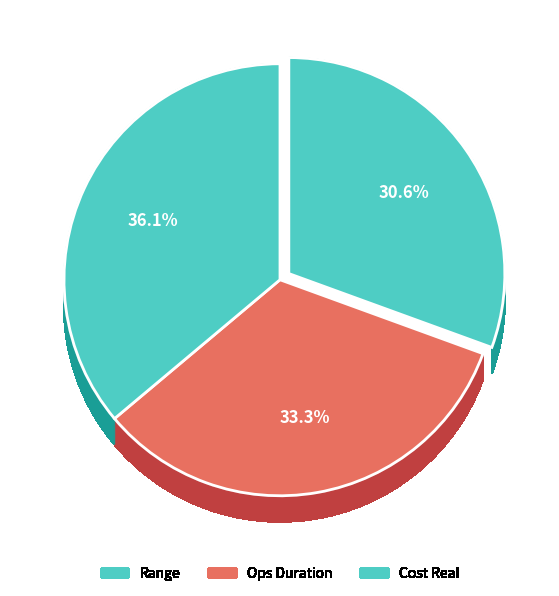

What is the change in value from Range to Ops Duration?

+1